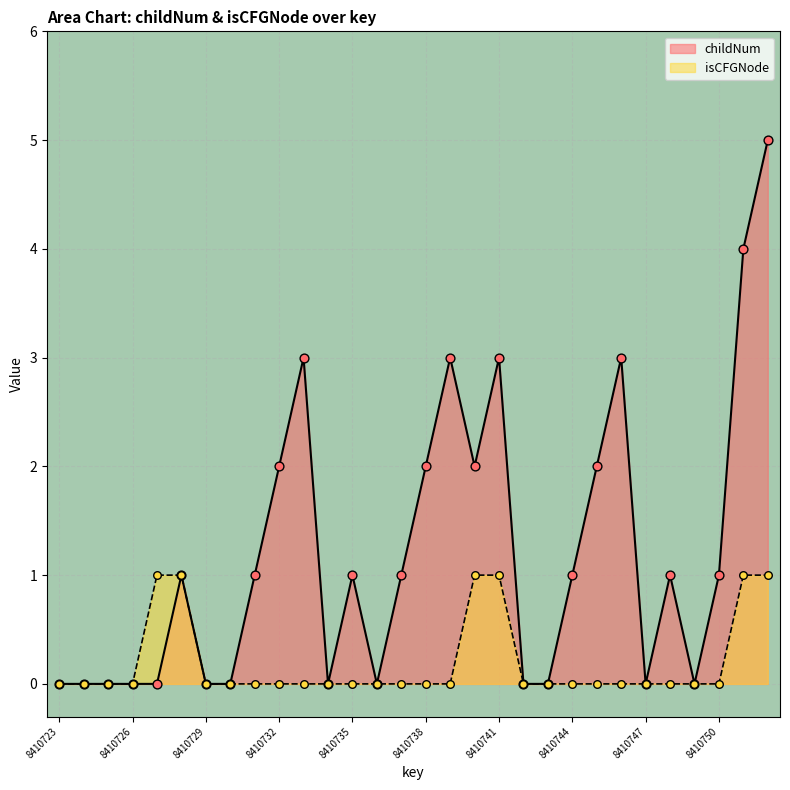

Which series has the widest spread of Y values?

childNum